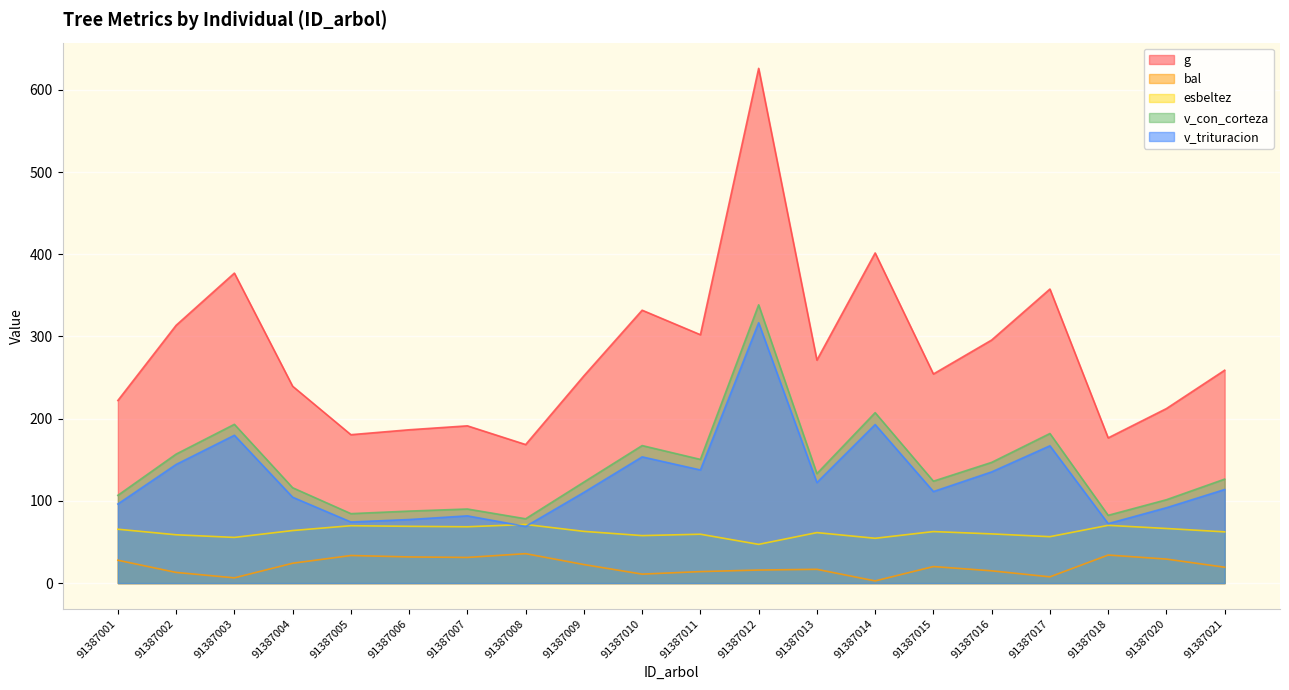

Which series has the largest range (max minus min)?

g